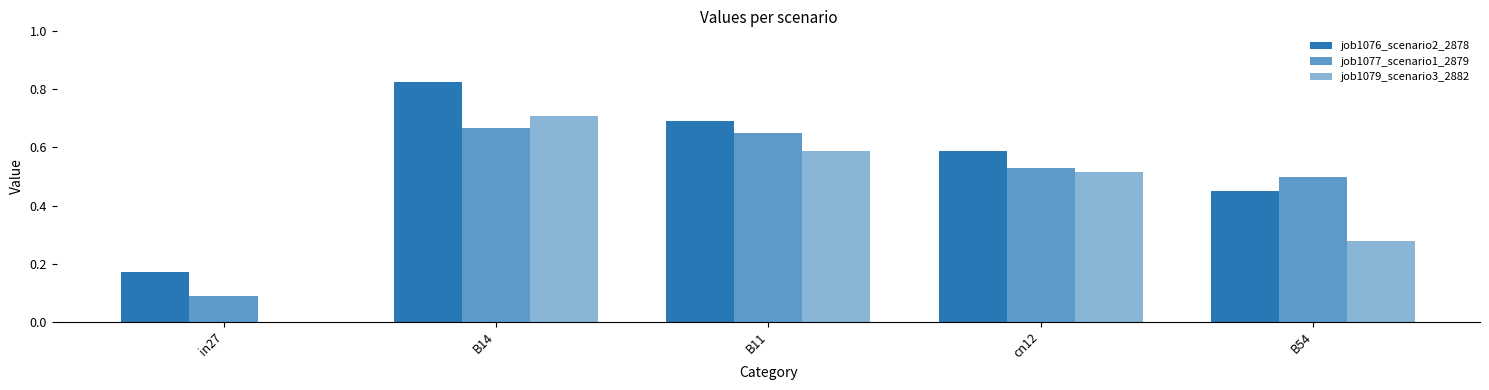

Reading left to right, list all the values displayed in this chart.

job1076_scenario2_2878: in27=0.2	B14=0.8	B11=0.7	cn12=0.6	B54=0.4
job1077_scenario1_2879: in27=0.1	B14=0.7	B11=0.6	cn12=0.5	B54=0.5
job1079_scenario3_2882: in27=0.0	B14=0.7	B11=0.6	cn12=0.5	B54=0.3